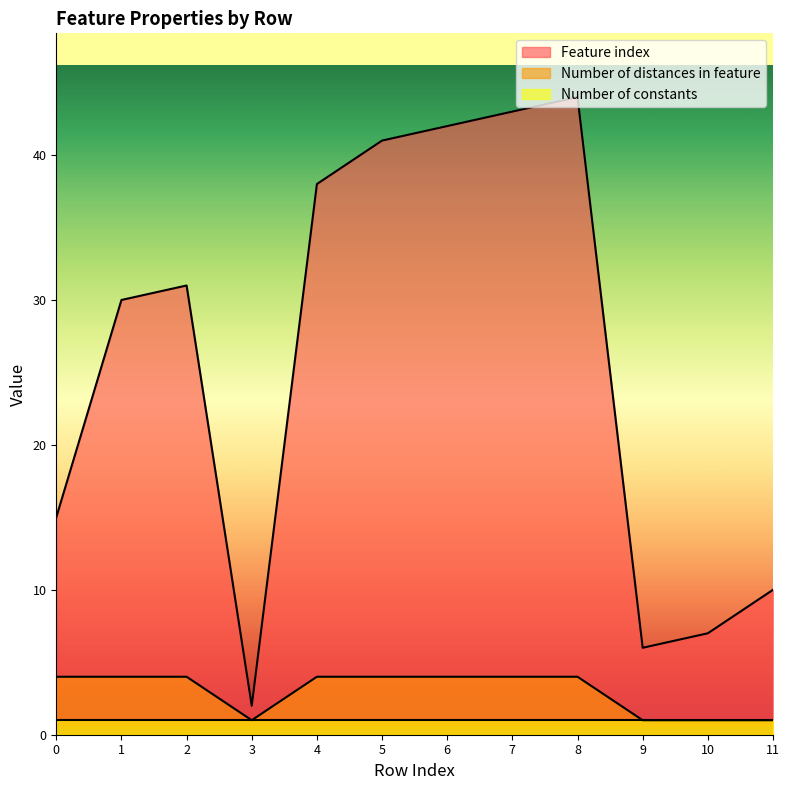

True or false: Number of distances in feature and Feature index intersect in this chart.

False